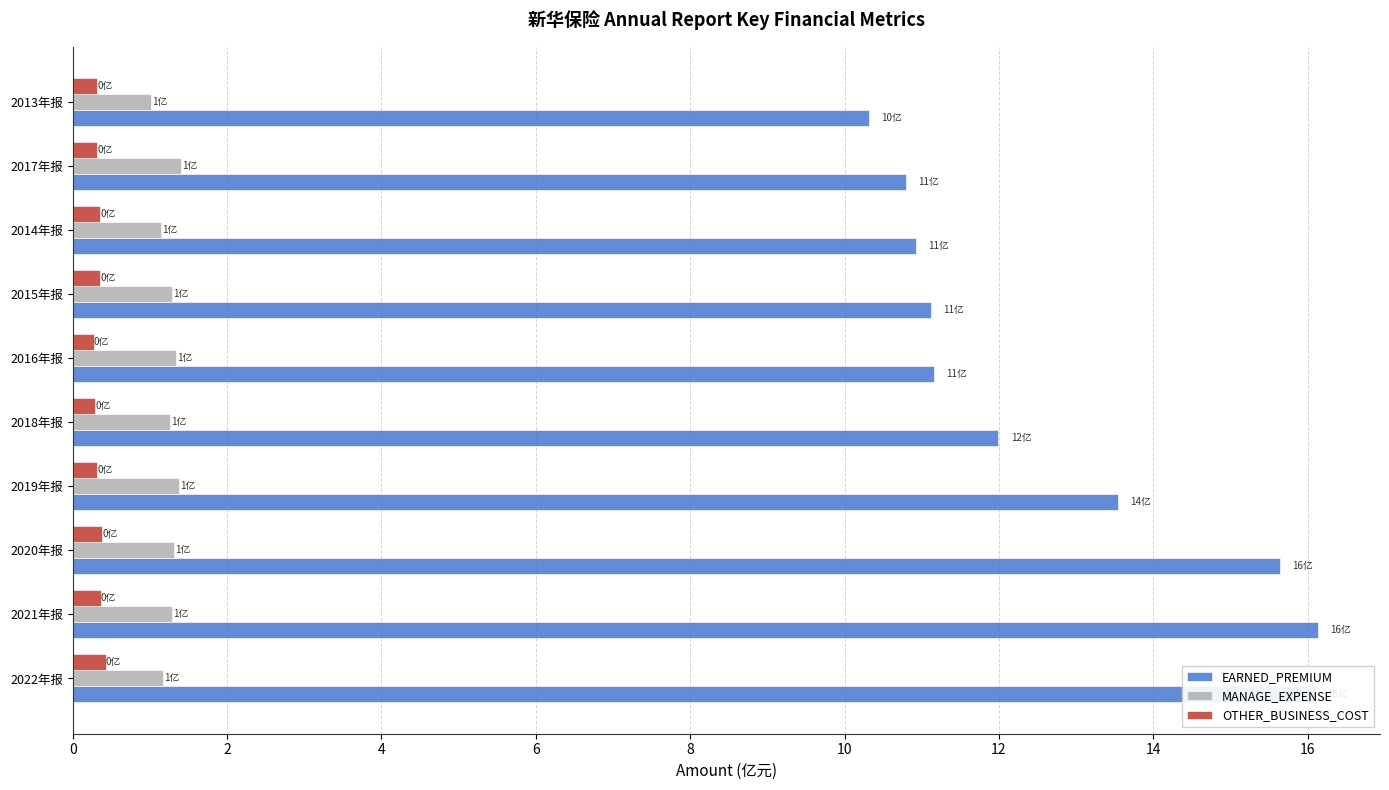

At how many categories does at least one series exceed 3?

10